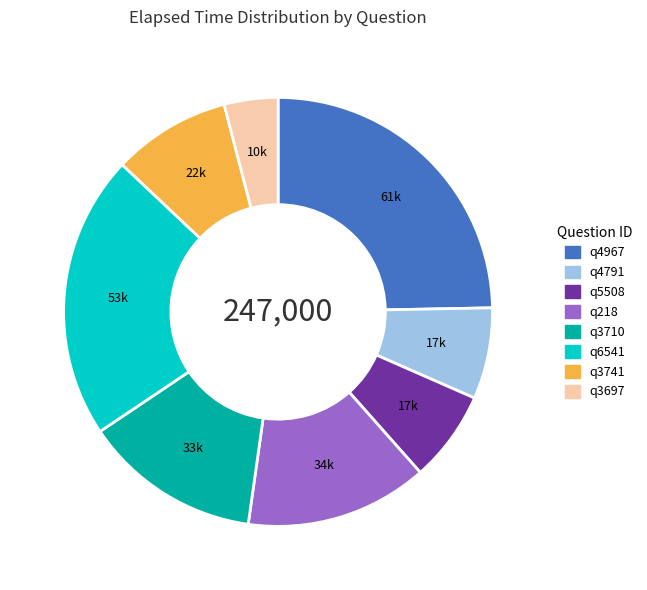

Do q3710 and q4967 together represent more than half of the pie?

No